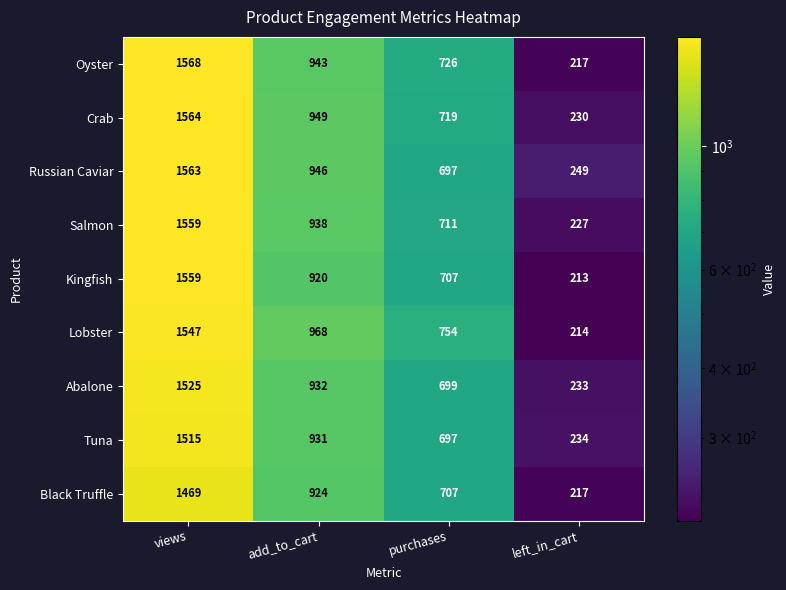

At how many categories does at least one series exceed 661?

3